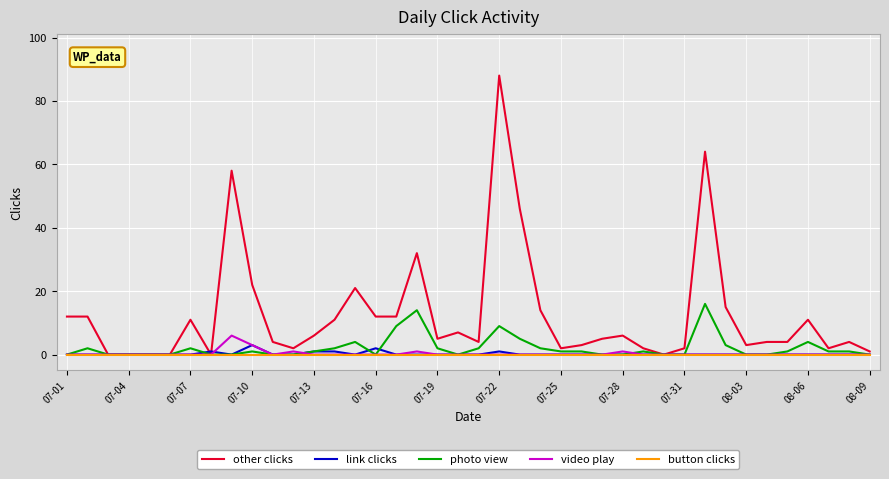

Reading right to left, extract all data points from this chart.

other clicks: 1	4	2	11	4	4	3	15	64	2	0	2	6	5	3	2	14	46	88	4	7	5	32	12	12	21	11	6	2	4	22	58	0	11	0	0	0	0	12	12
link clicks: 0	0	0	0	0	0	0	0	0	0	0	0	0	0	0	0	0	0	1	0	0	0	0	0	2	0	1	1	0	0	3	0	1	0	0	0	0	0	0	0
photo view: 0	1	1	4	1	0	0	3	16	0	0	1	0	0	1	1	2	5	9	2	0	2	14	9	0	4	2	1	0	0	1	0	0	2	0	0	0	0	2	0
video play: 0	0	0	0	0	0	0	0	0	0	0	0	1	0	0	0	0	0	0	0	0	0	1	0	0	0	0	0	1	0	3	6	0	0	0	0	0	0	0	0
button clicks: 0	0	0	0	0	0	0	0	0	0	0	0	0	0	0	0	0	0	0	0	0	0	0	0	0	0	0	0	0	0	0	0	0	0	0	0	0	0	0	0